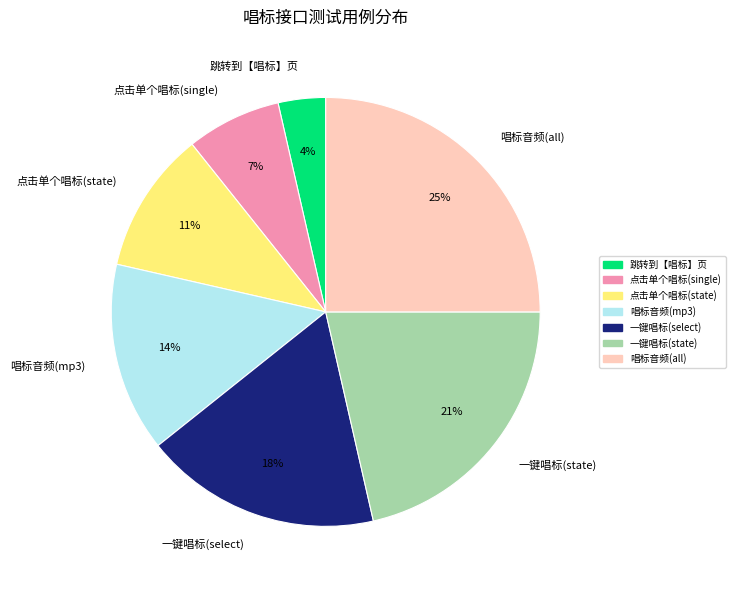

To the nearest percent, what portion does 唱标音频(all) represent?

25%